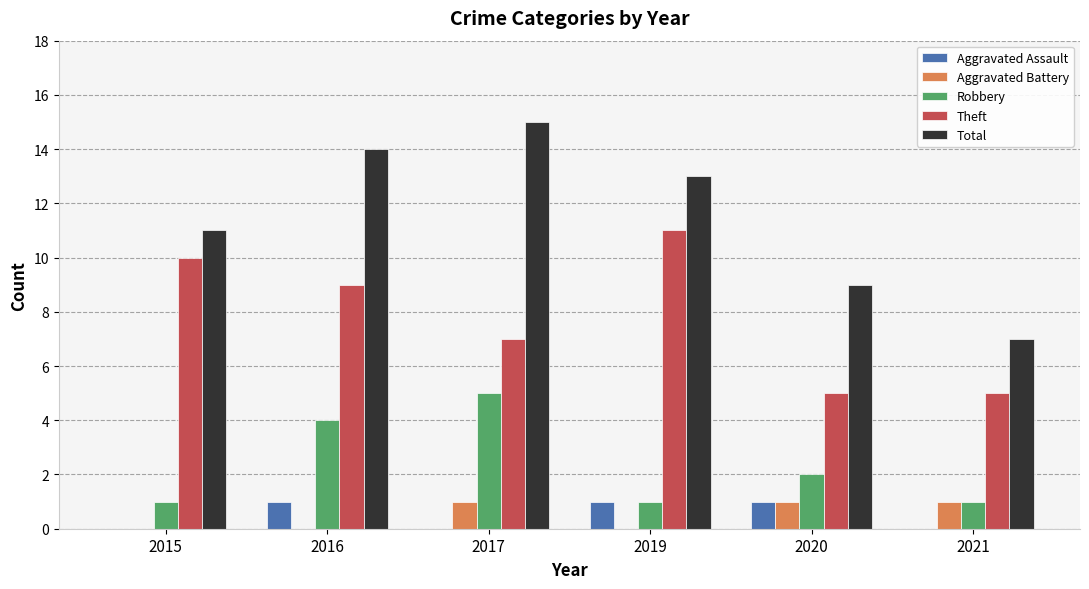

What is the spread (max minus min) of values at 2017?

15